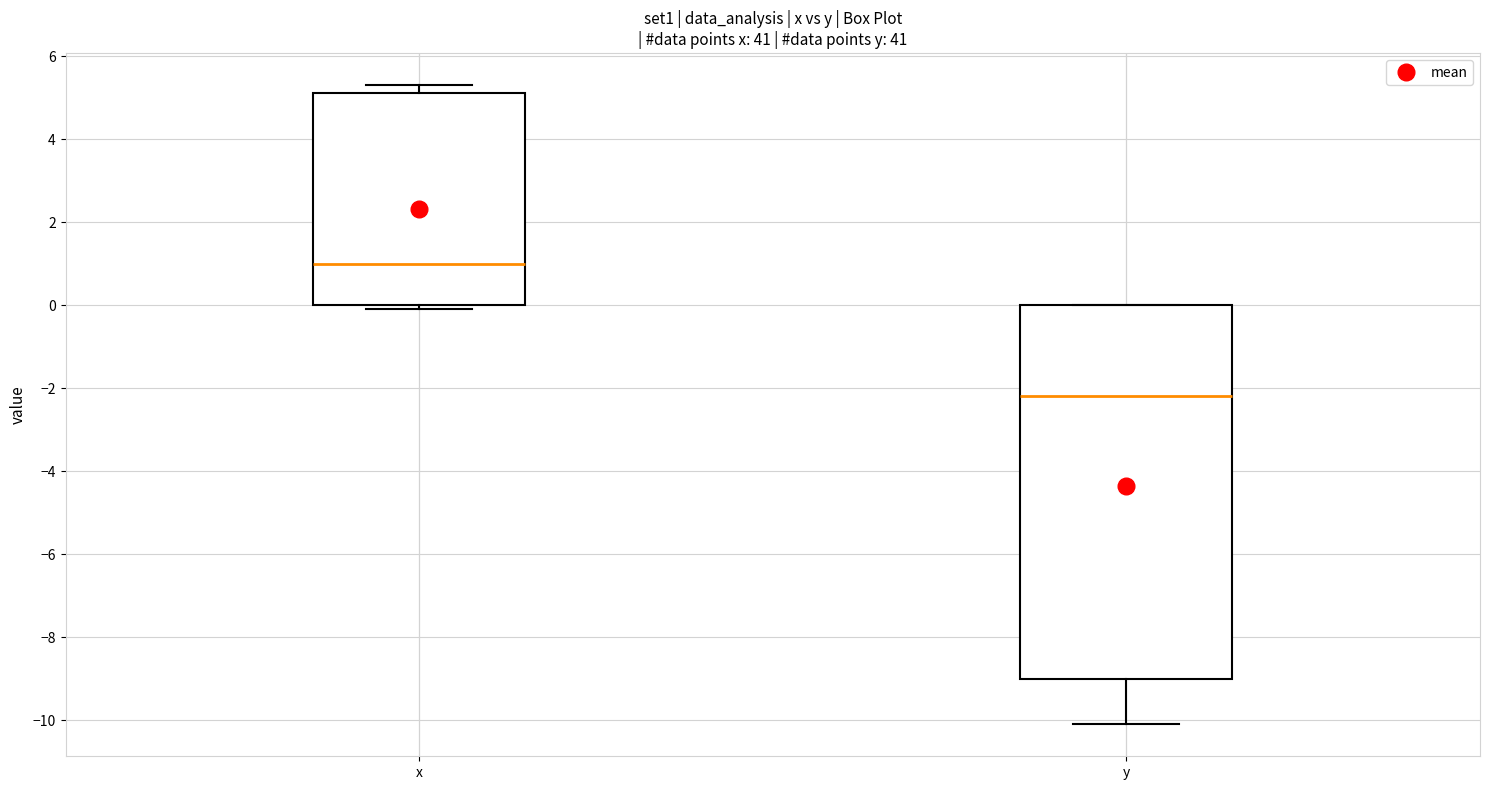

Where does the lower whisker of the box for y end on the y-axis? The values are not printed on the chart, so give them approximately, as read against the axis.

-10.0